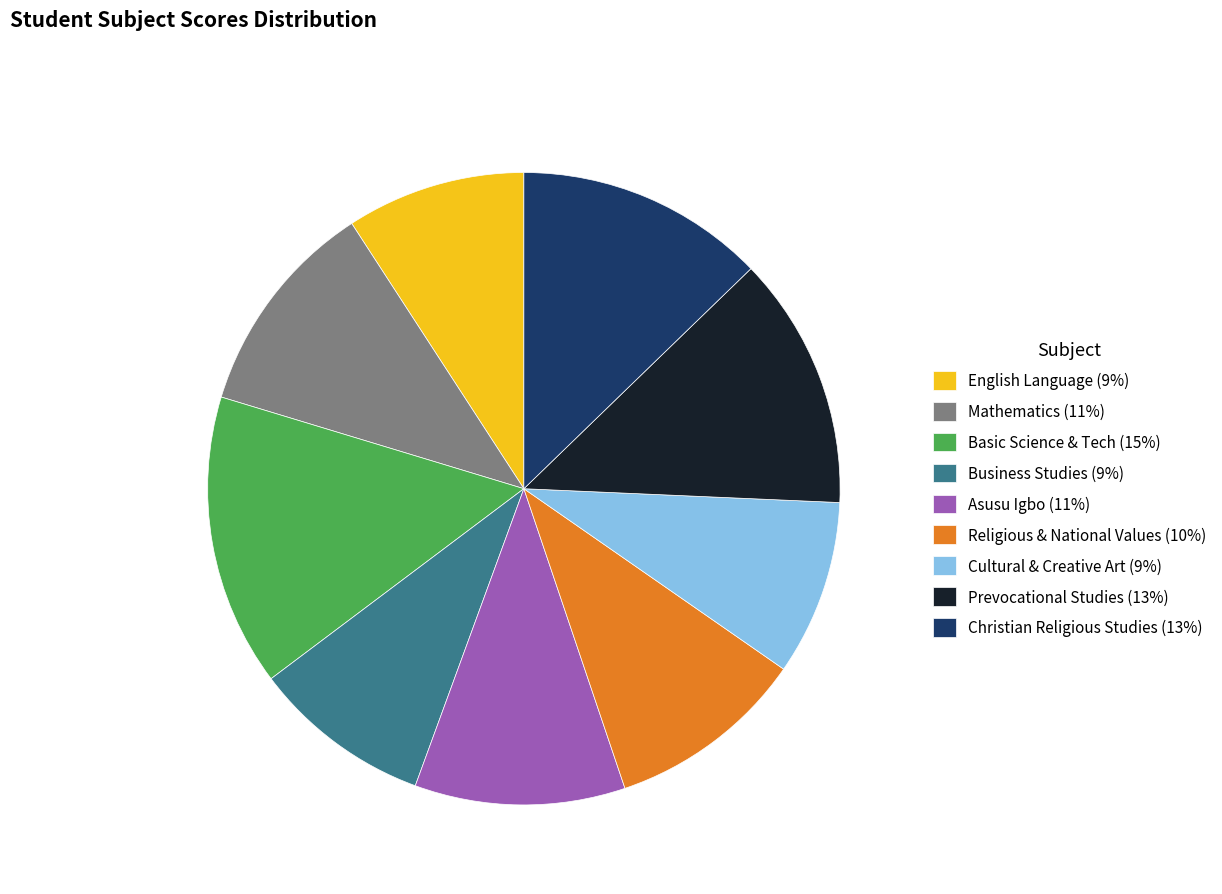

Is Asusu Igbo (11%) the majority of the pie?

No